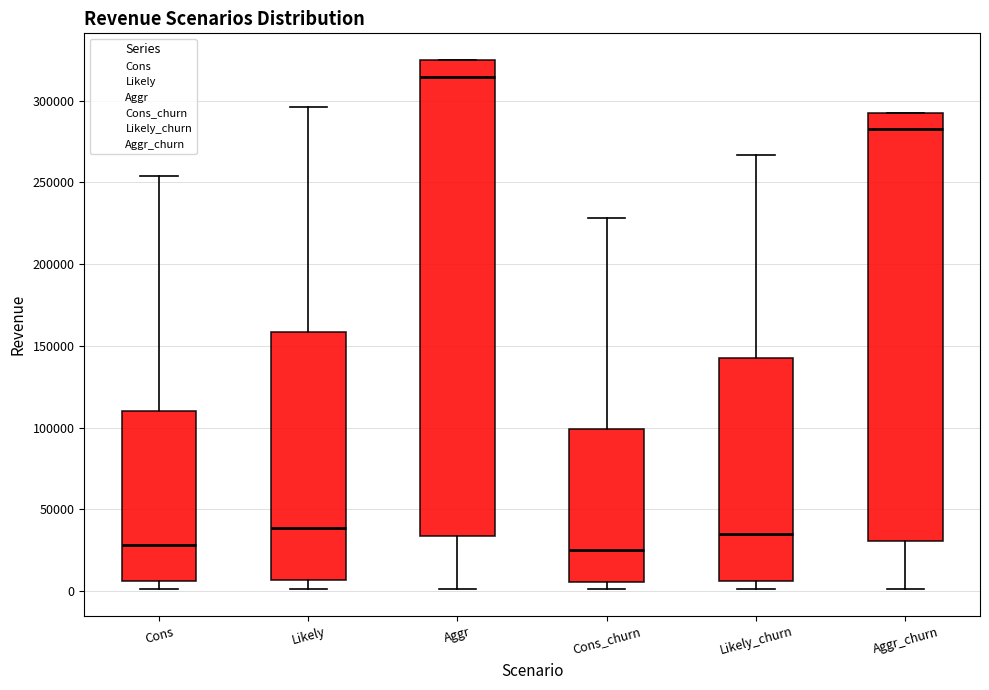

Reading left to right, transcribe this box plot: for each box, give where its median line is, the range the box spans, and where its two whiskers end, as read against the y-axis. The values are not printed on the chart, so give them approximately, as read against the axis.

Cons: median 30000, box 5000 to 110000, whiskers 0 to 255000
Likely: median 40000, box 5000 to 160000, whiskers 0 to 295000
Aggr: median 315000, box 35000 to 325000, whiskers 0 to 325000
Cons_churn: median 25000, box 5000 to 100000, whiskers 0 to 230000
Likely_churn: median 35000, box 5000 to 145000, whiskers 0 to 265000
Aggr_churn: median 285000, box 30000 to 290000, whiskers 0 to 290000